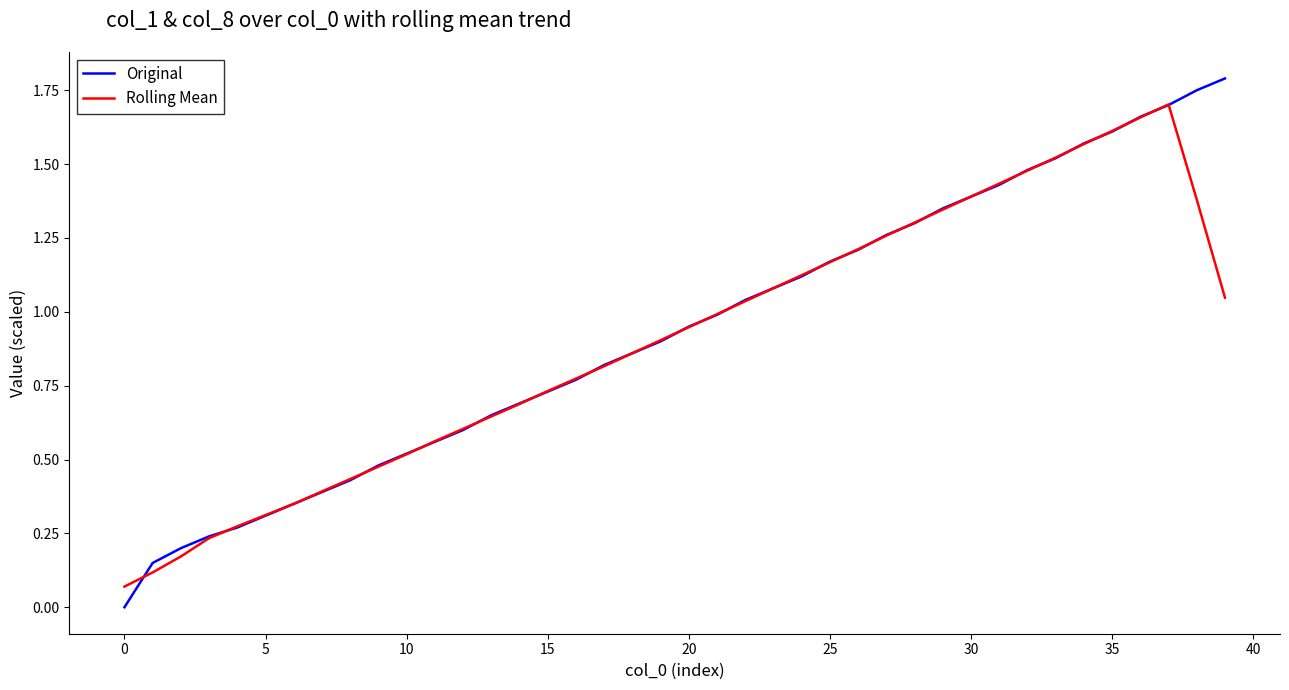

Which series has the widest spread of values?

Original